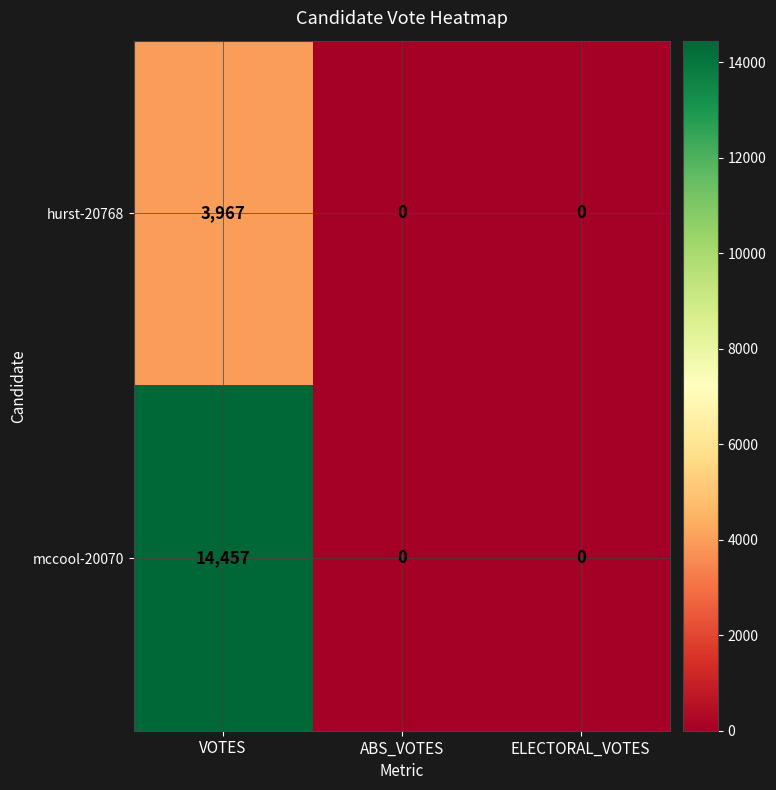

How many hurst-20768 values are between 0 and 3967?

3